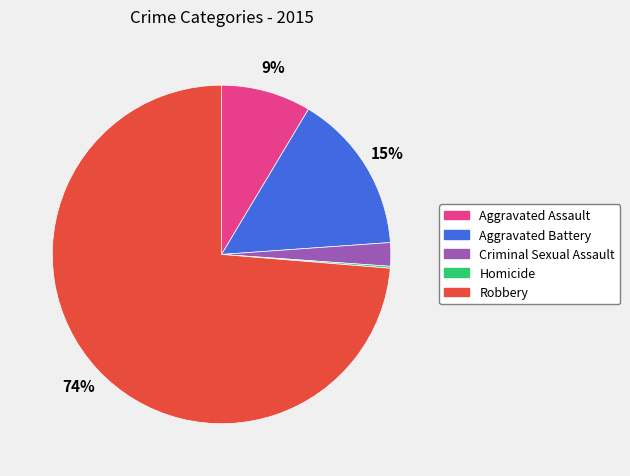

Which category has the biggest portion of the pie?

Robbery